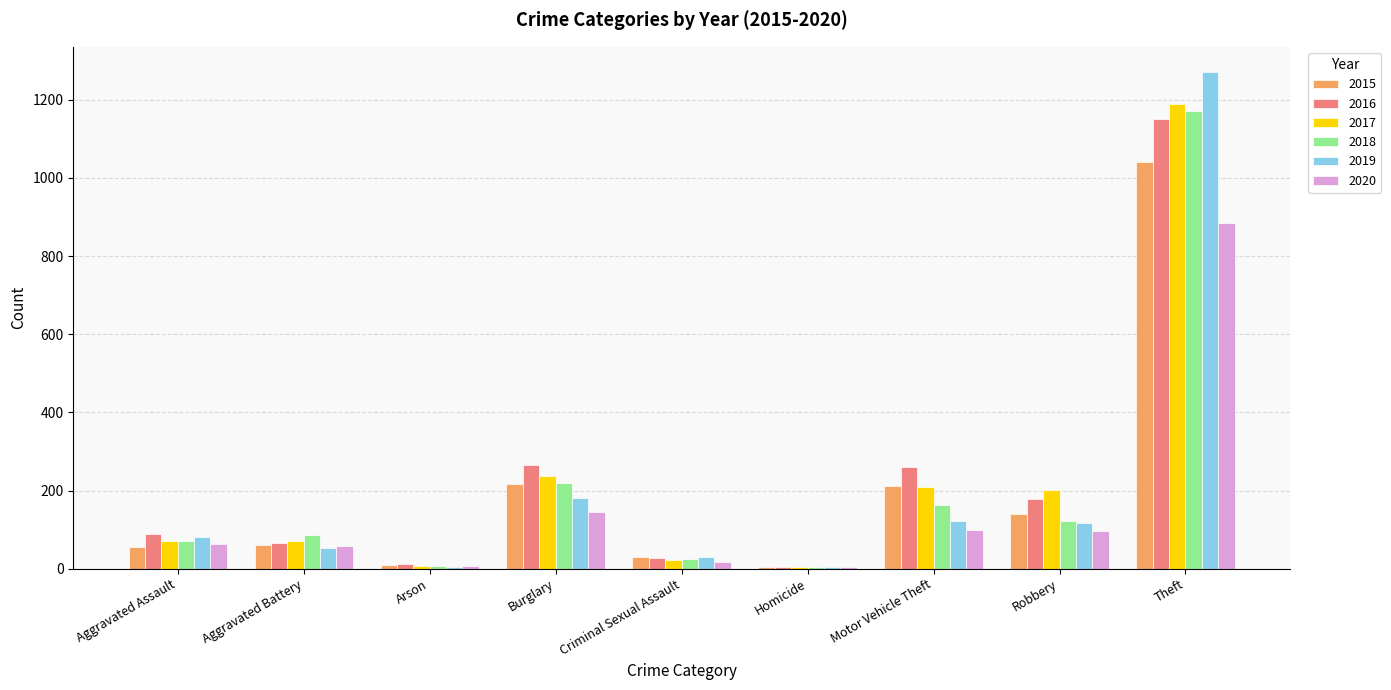

The value of 2016 at Robbery is 254. True or false?

False